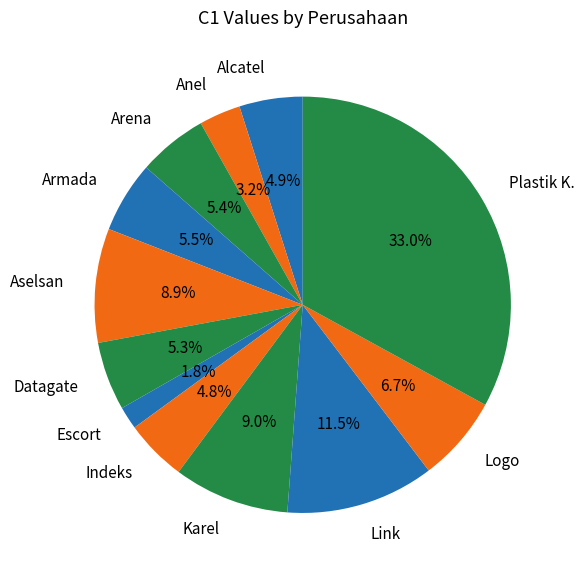

How much of the chart is everything except Link?

88.5%